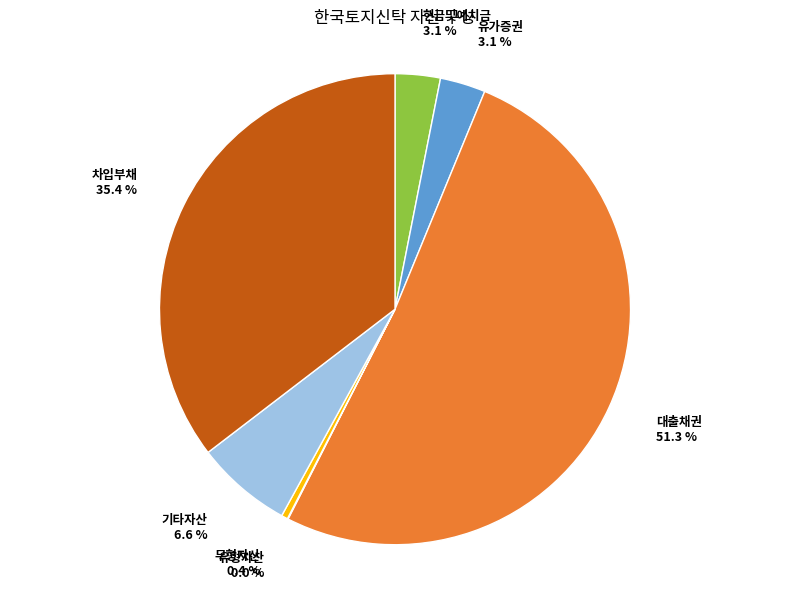

Is there any slice that represents more than half of the pie?

Yes